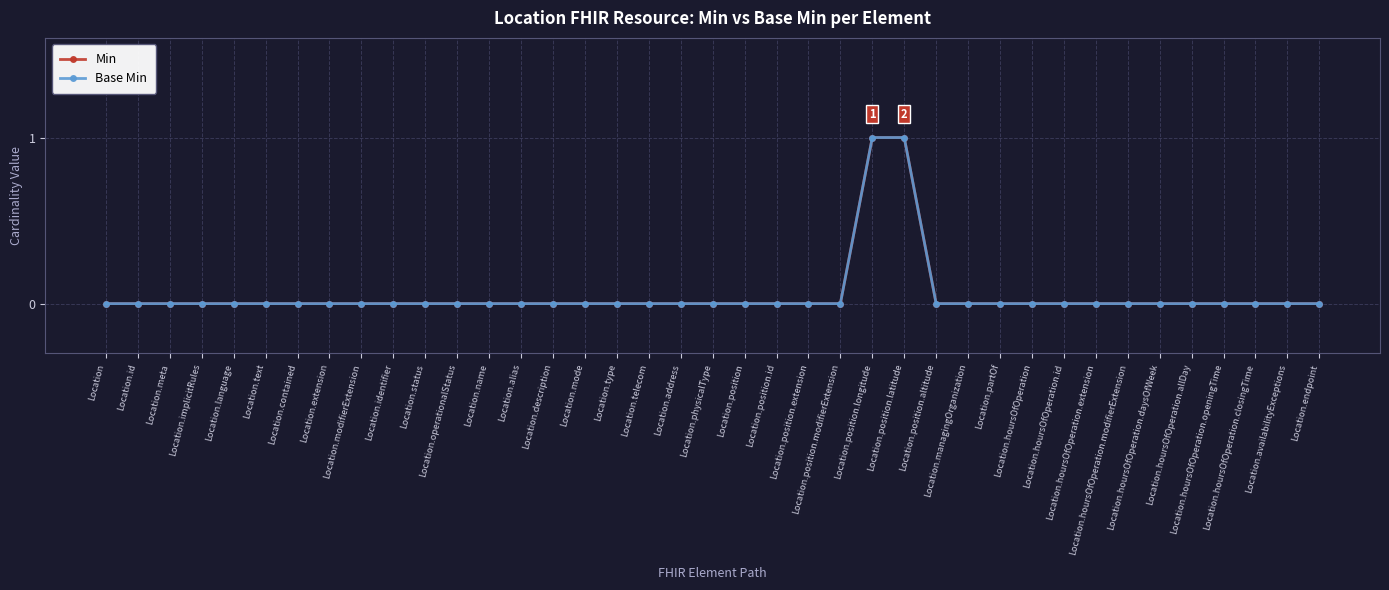

True or false: Min has more than 1 points higher than both neighbors.

False